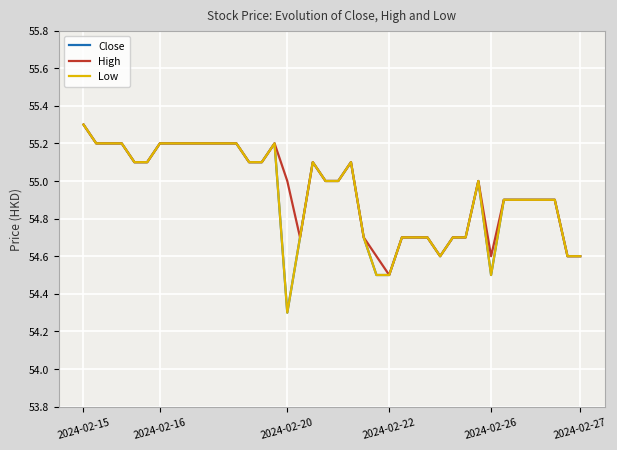

What is the sum of all Close values?

2197.1